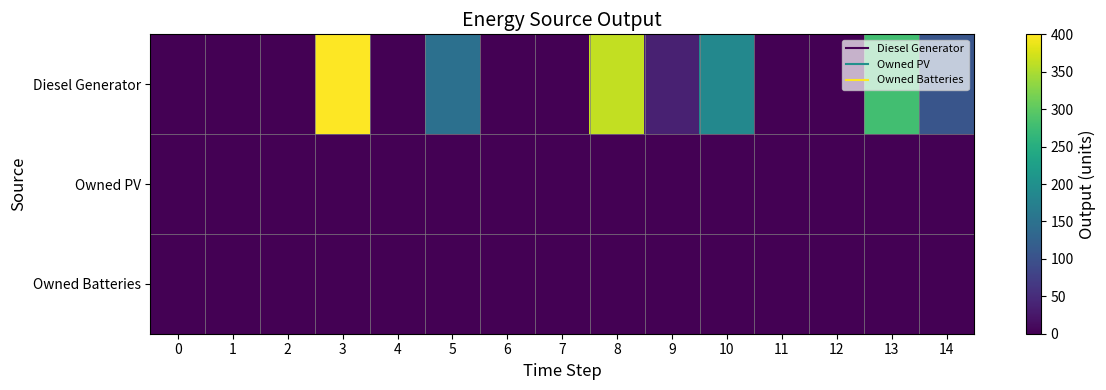

Reading right to left, what are all the values shown in this chart?

Diesel Generator: 14=106	13=279	12=0	11=0	10=187	9=36	8=364	7=0	6=0	5=148	4=0	3=400	2=0	1=0	0=0
Owned PV: 14=0	13=0	12=0	11=0	10=0	9=0	8=0	7=0	6=0	5=0	4=0	3=0	2=0	1=0	0=0
Owned Batteries: 14=0	13=0	12=0	11=0	10=0	9=0	8=0	7=0	6=0	5=0	4=0	3=0	2=0	1=0	0=0